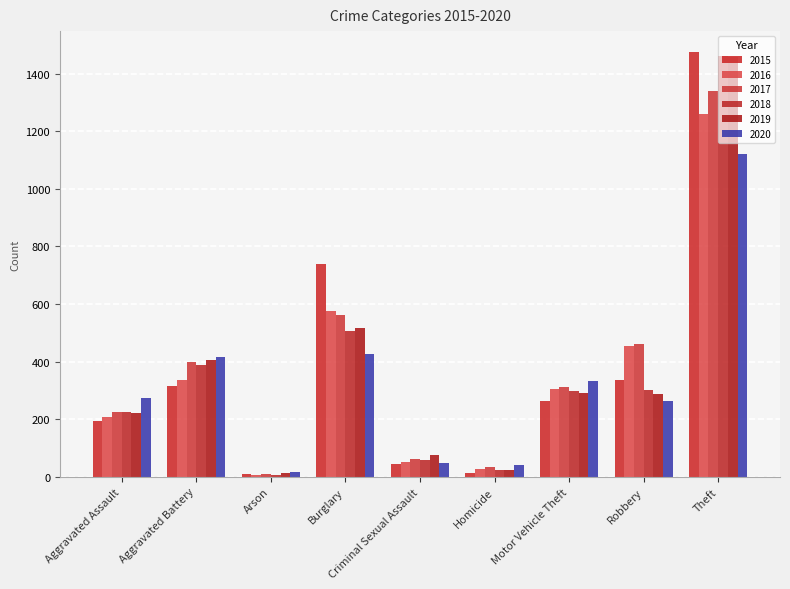

What is the value of the 2016 bar at the 7th from the left?

304